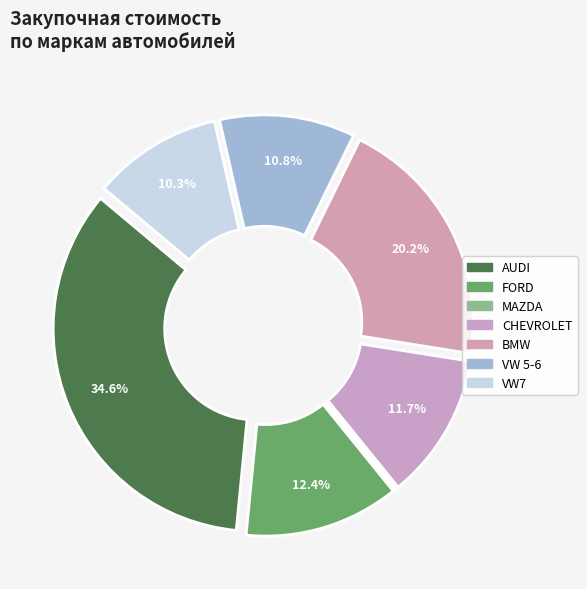

Is there any slice that represents more than half of the pie?

No